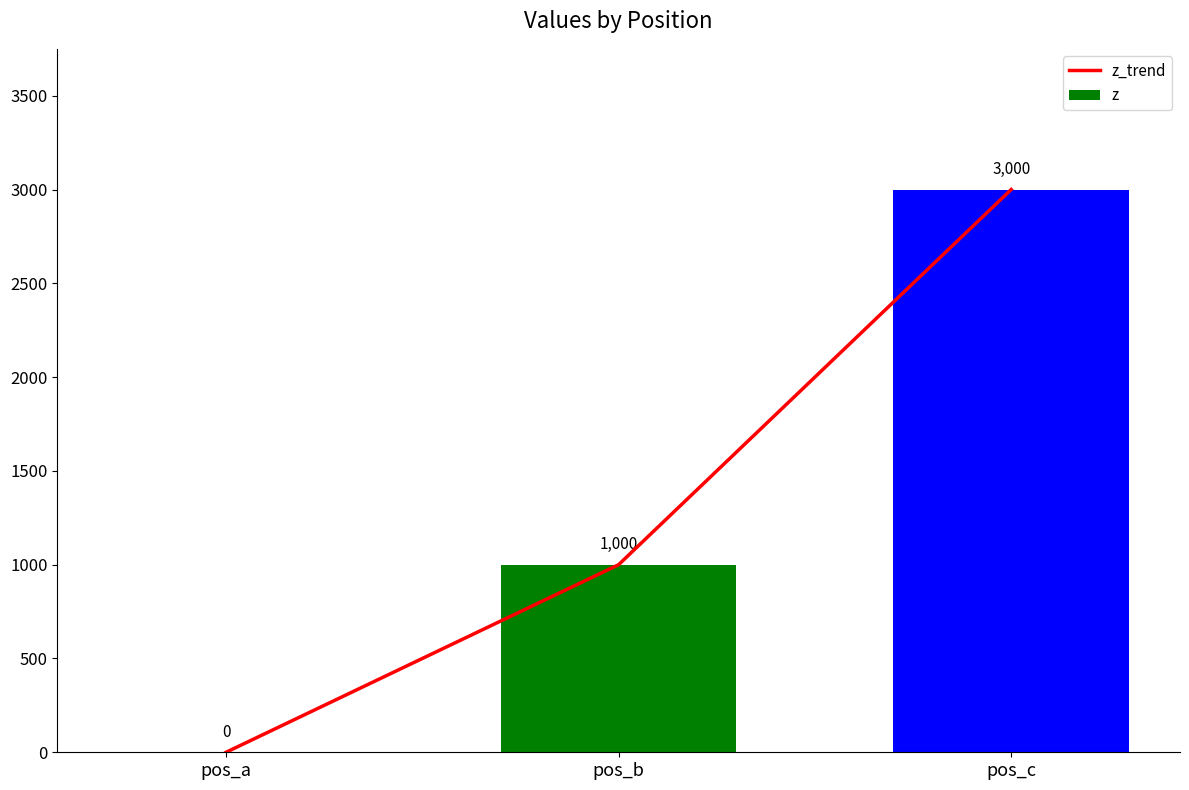

What is the sum of all z_trend values?

4000